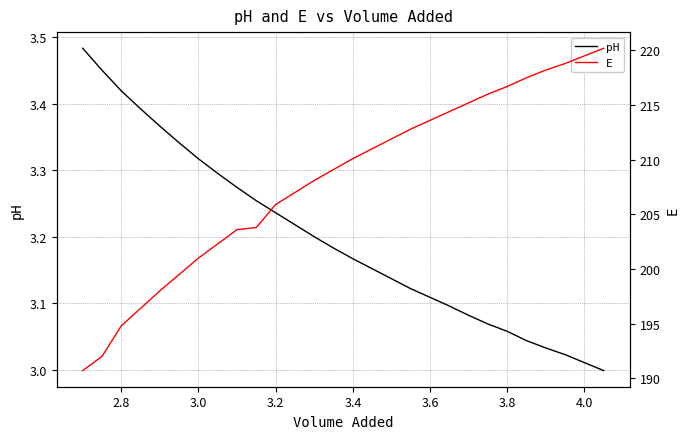

Reading left to right, list all the values displayed in this chart.

pH: 3.5	3.5	3.4	3.4	3.4	3.3	3.3	3.3	3.3	3.3	3.2	3.2	3.2	3.2	3.2	3.2	3.1	3.1	3.1	3.1	3.1	3.1	3.1	3.0	3.0	3.0	3.0	3.0
E: 190.7	192.0	194.8	196.4	198.0	199.5	201.0	202.3	203.6	203.8	205.9	207.0	208.1	209.1	210.1	211.0	211.9	212.8	213.6	214.4	215.2	216.0	216.7	217.5	218.2	218.8	219.5	220.2